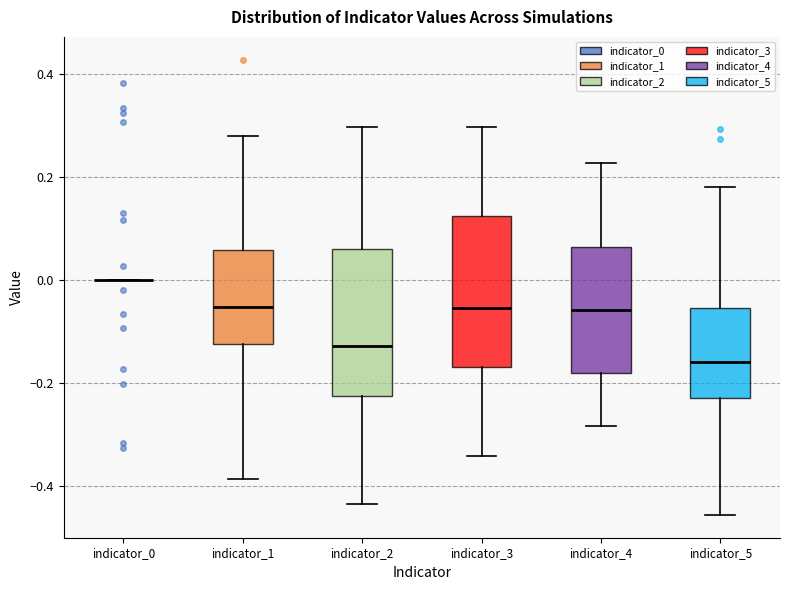

Reading left to right, transcribe this box plot: for each box, give where its median line is, the range the box spans, and where its two whiskers end, as read against the y-axis. The values are not printed on the chart, so give them approximately, as read against the axis.

indicator_0: box collapsed to a line at 0.00, whiskers 0.00 to 0.00
indicator_1: median -0.06, box -0.12 to 0.06, whiskers -0.38 to 0.28
indicator_2: median -0.12, box -0.22 to 0.06, whiskers -0.44 to 0.30
indicator_3: median -0.06, box -0.16 to 0.12, whiskers -0.34 to 0.30
indicator_4: median -0.06, box -0.18 to 0.06, whiskers -0.28 to 0.22
indicator_5: median -0.16, box -0.24 to -0.06, whiskers -0.46 to 0.18